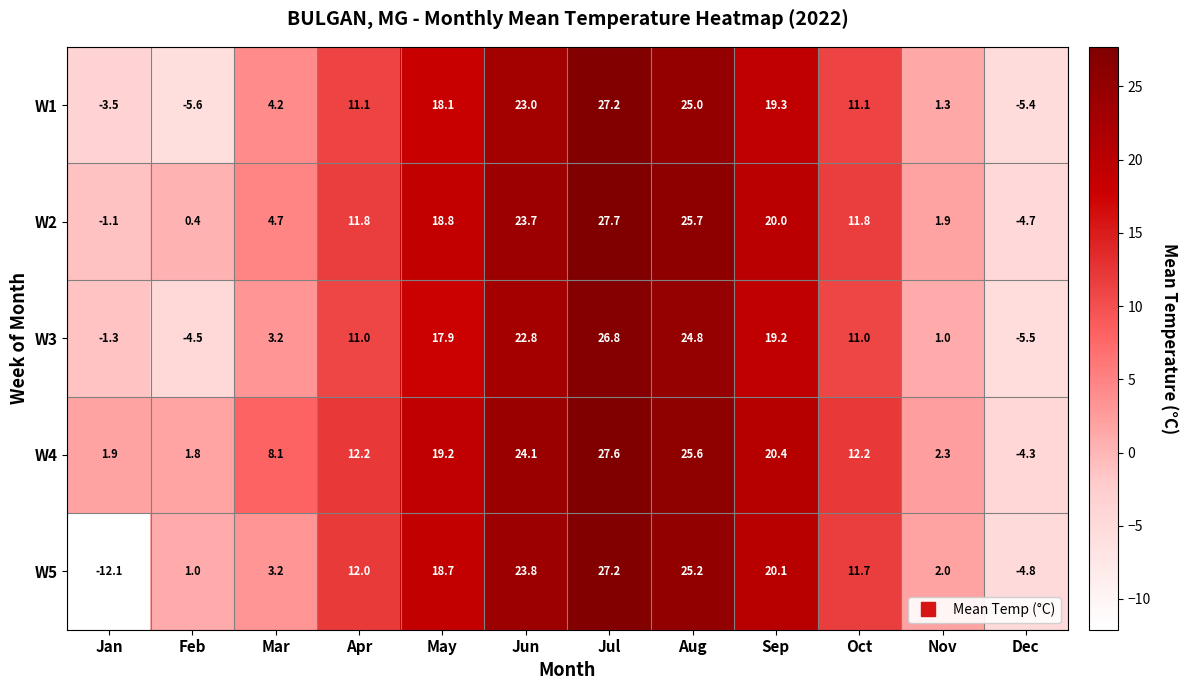

What is the greatest value displayed?

27.7